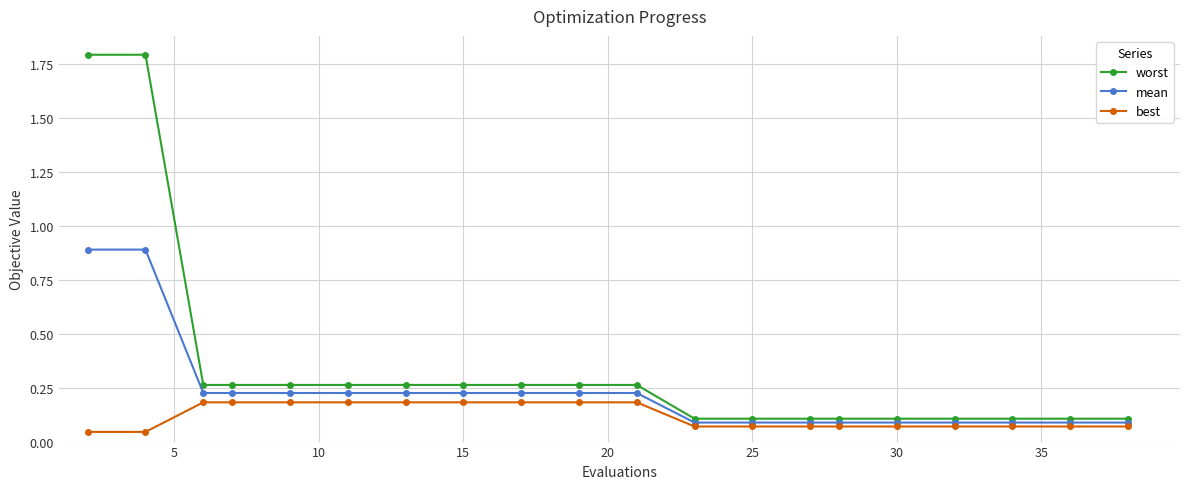

True or false: worst and best intersect in this chart.

False